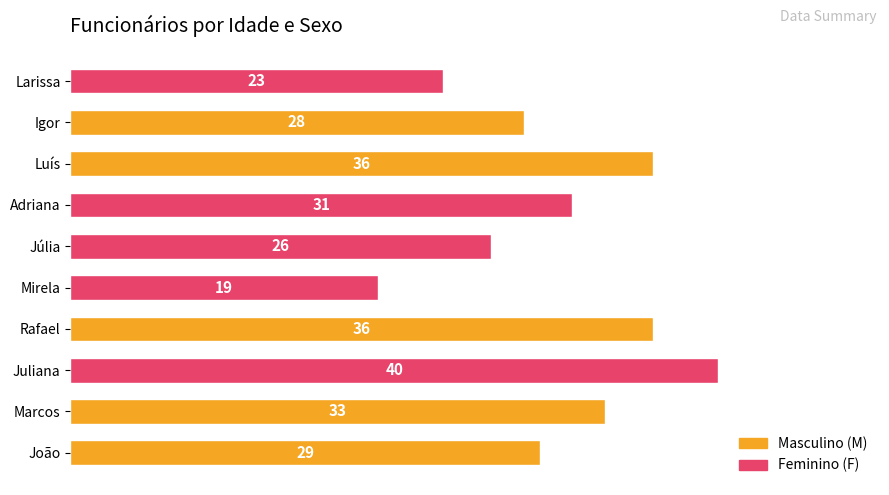

The value at Rafael is 36. True or false?

True